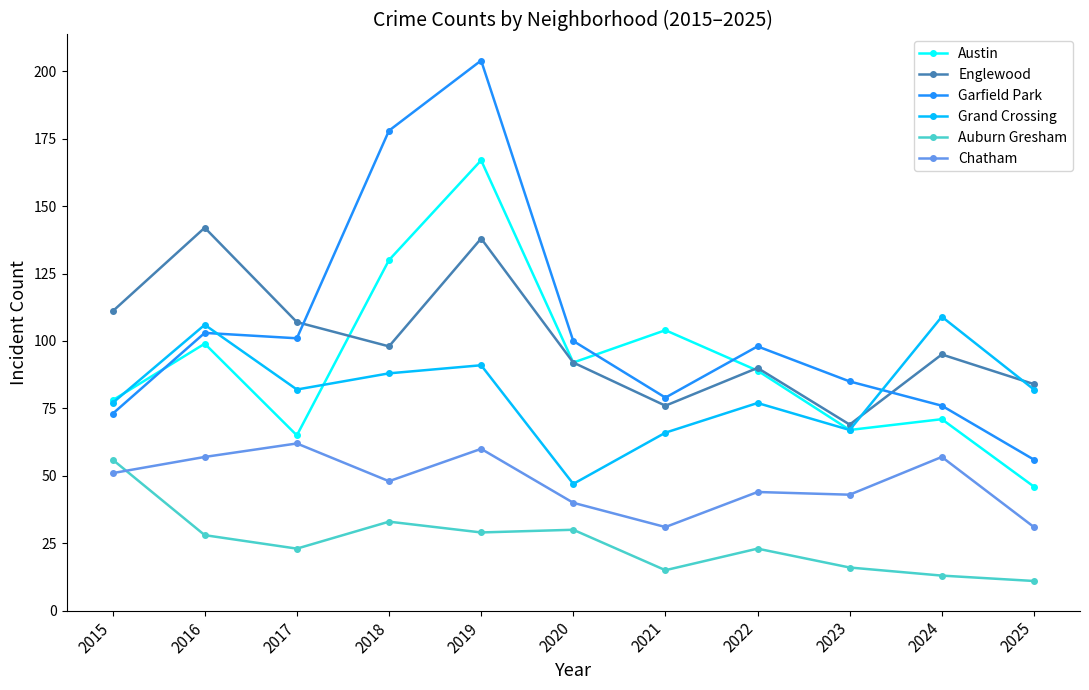

What is the average value of the Englewood series?

100